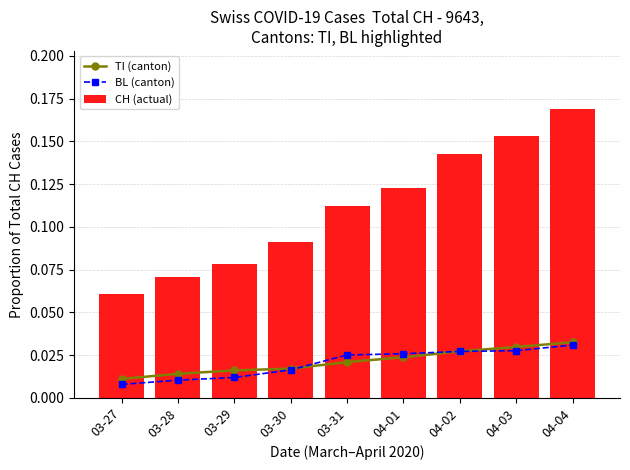

True or false: TI (canton) has a value of 0.0 at 03-28.

True